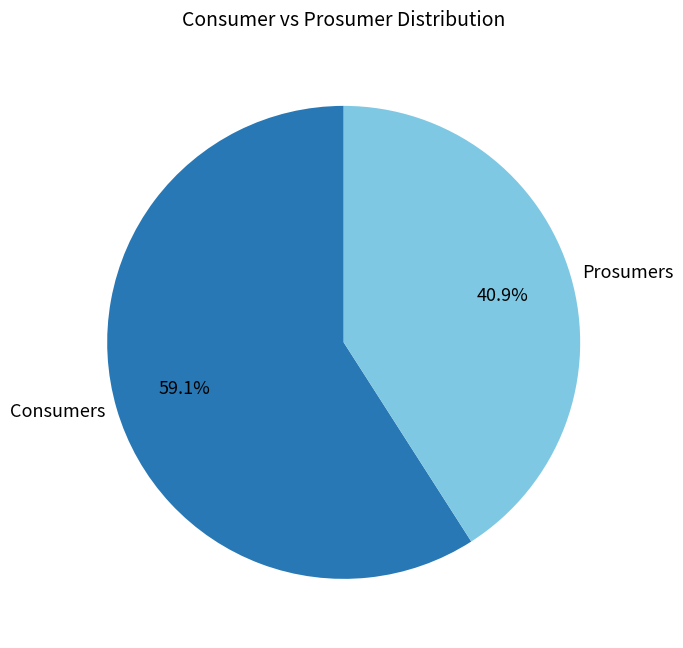

To the nearest percent, what is the average slice percentage?

50%